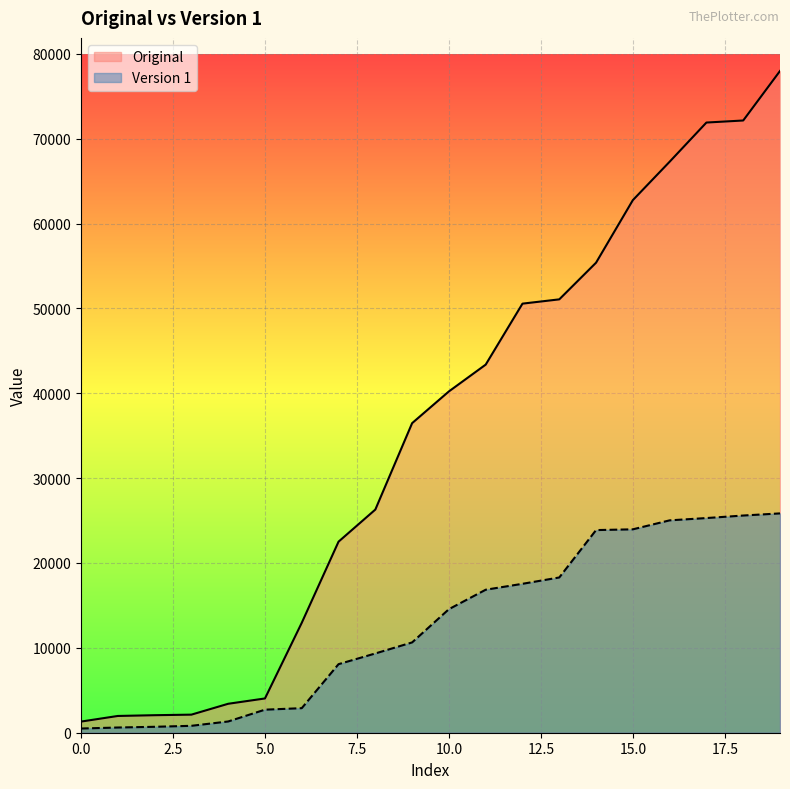

Which series has the widest spread of values?

Original